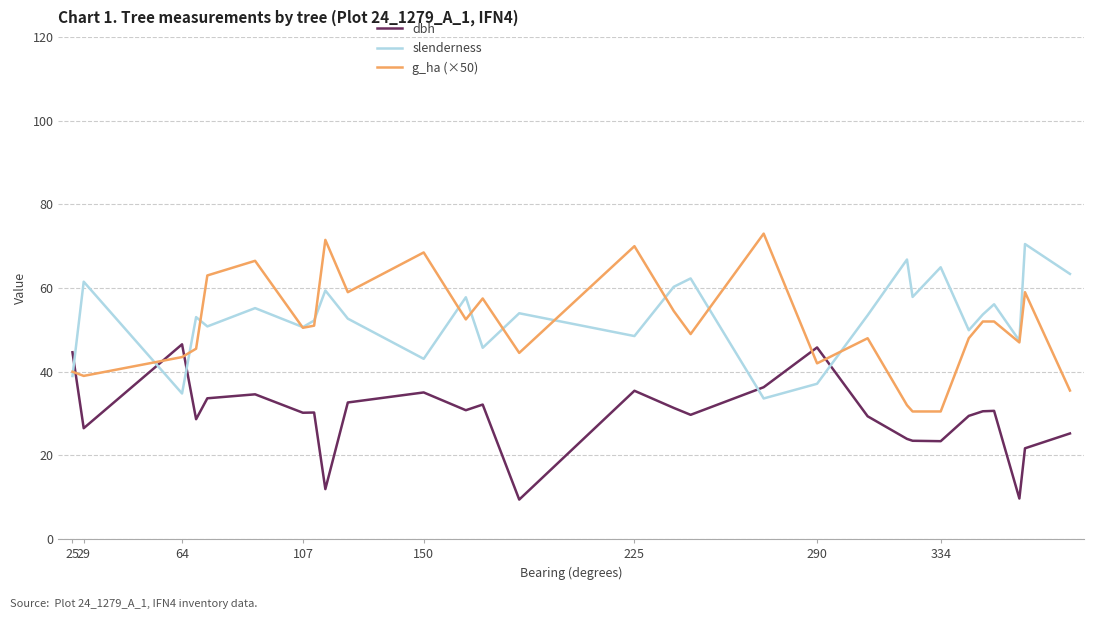

What is the value of the g_ha (×50) point at the 11th from the left?

68.5